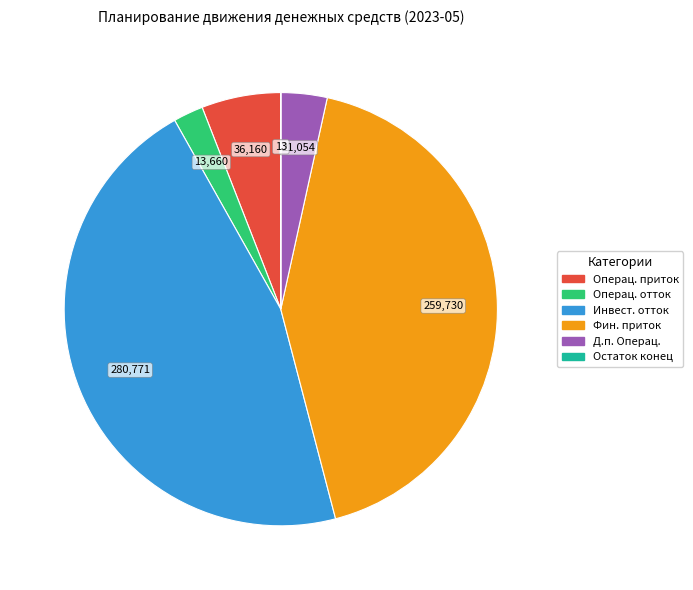

Is there a majority slice in this chart?

No